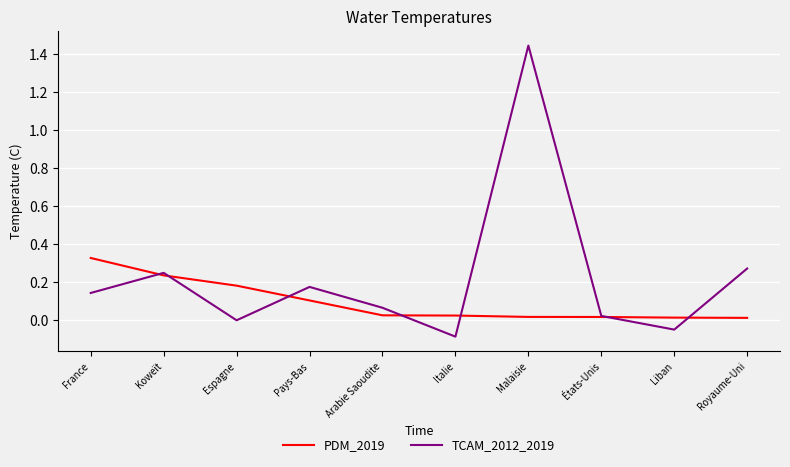

Rank the series by their maximum value, from highest to lowest.

TCAM_2012_2019, PDM_2019